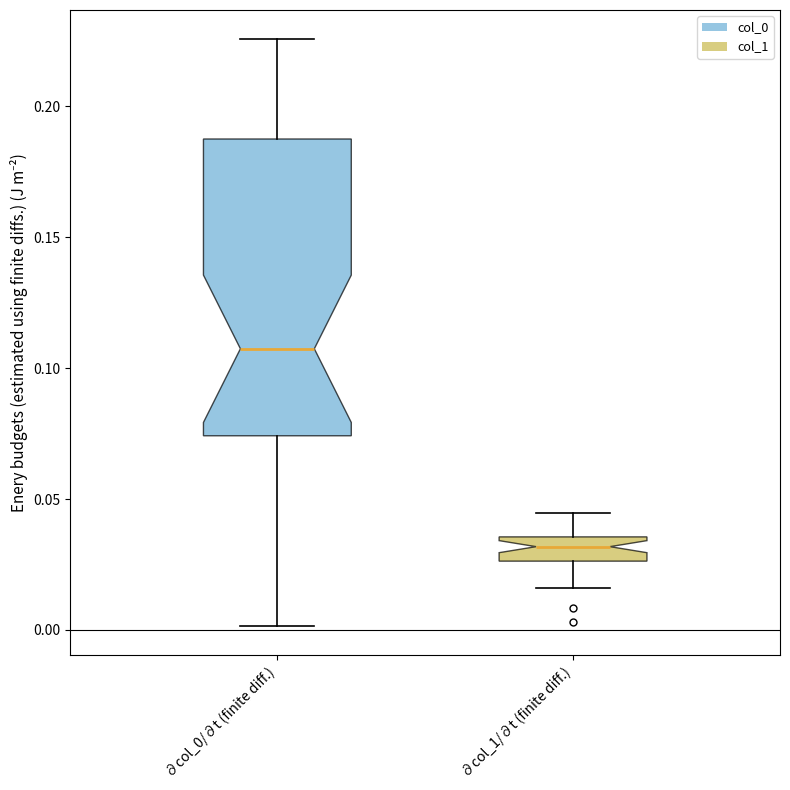

Which box's median line is the lowest?

∂col_1/∂t (finite diff.)